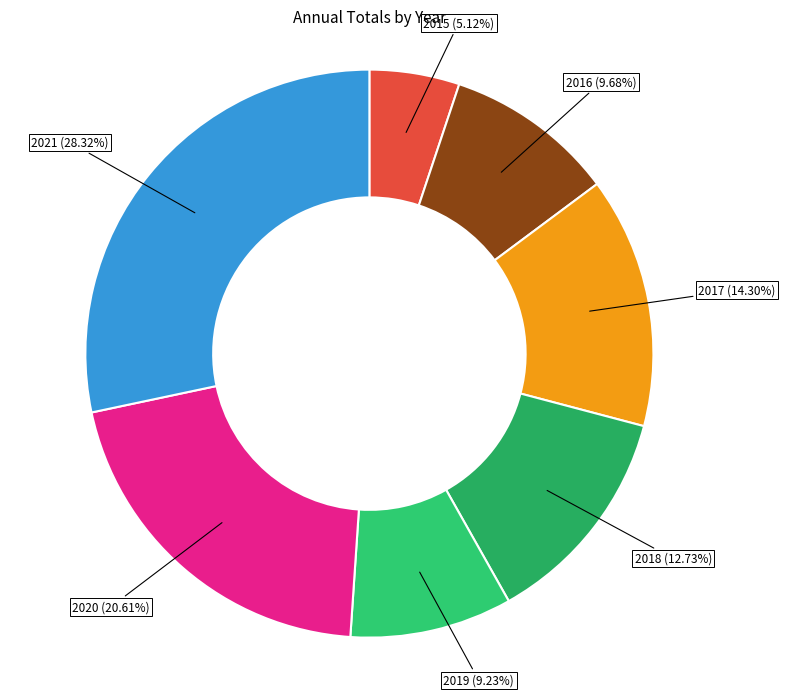

To the nearest percent, what is the difference between the 2017 and 2020 slice percentages?

6%